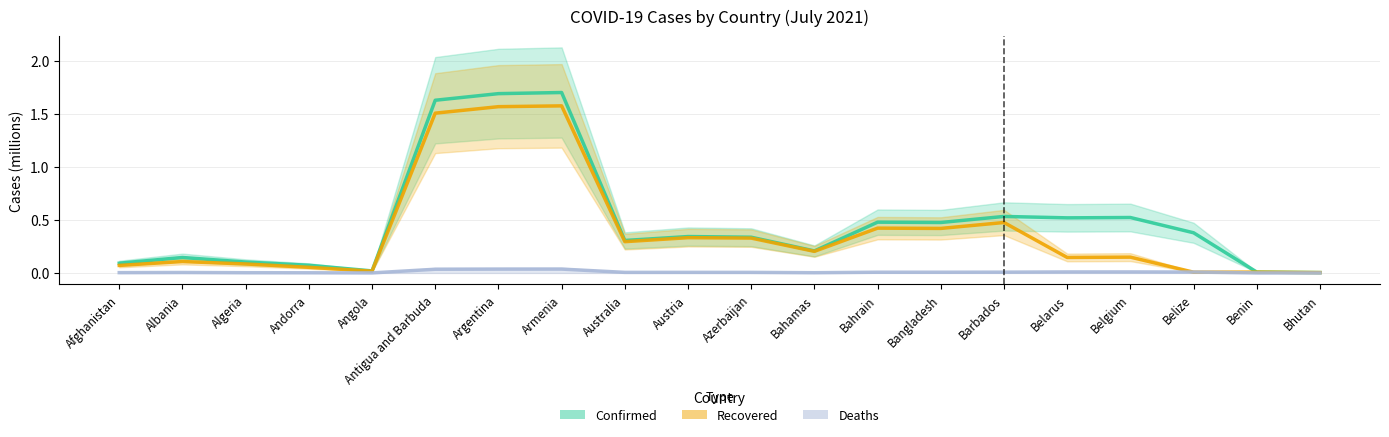

At Australia, list the series in order from smallest to largest.

Deaths, Recovered, Confirmed